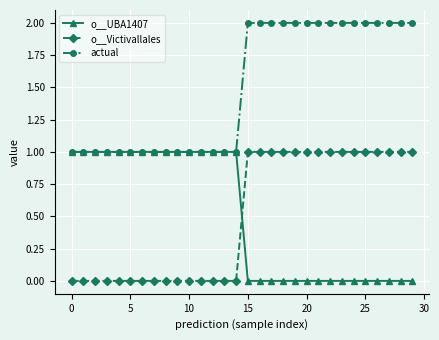

True or false: actual and o__Victivallales cross at least once.

False